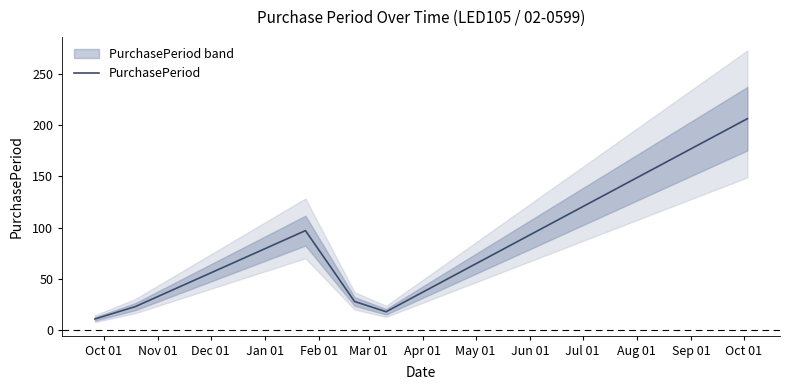

What is the minimum value shown in the chart?

11